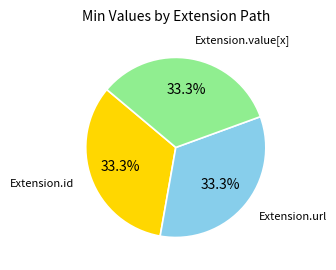

What percentage is the Extension.url slice, to the nearest percent?

33%